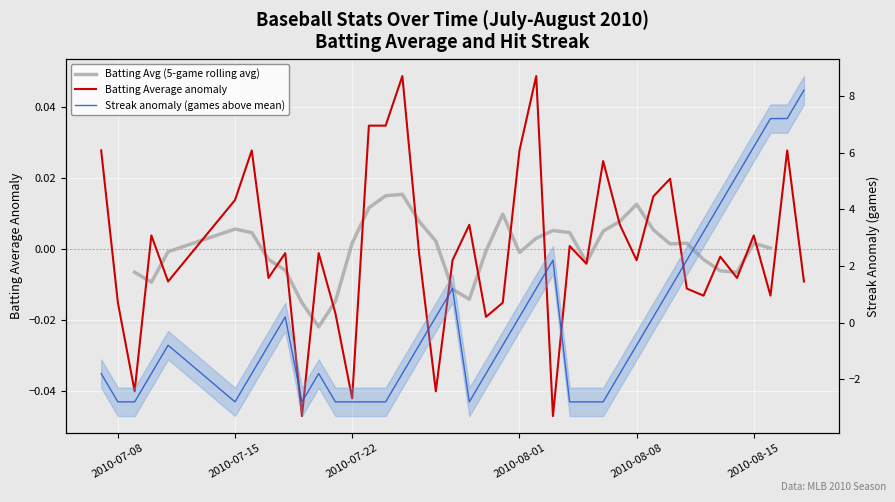

Is it true that Batting Avg (5-game rolling avg) equals -0.0 at 2010-07-22?

True